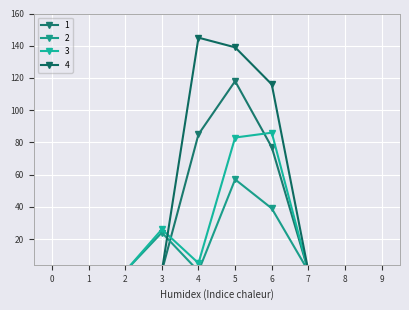

What are all the series names shown in the legend?

1, 2, 3, 4